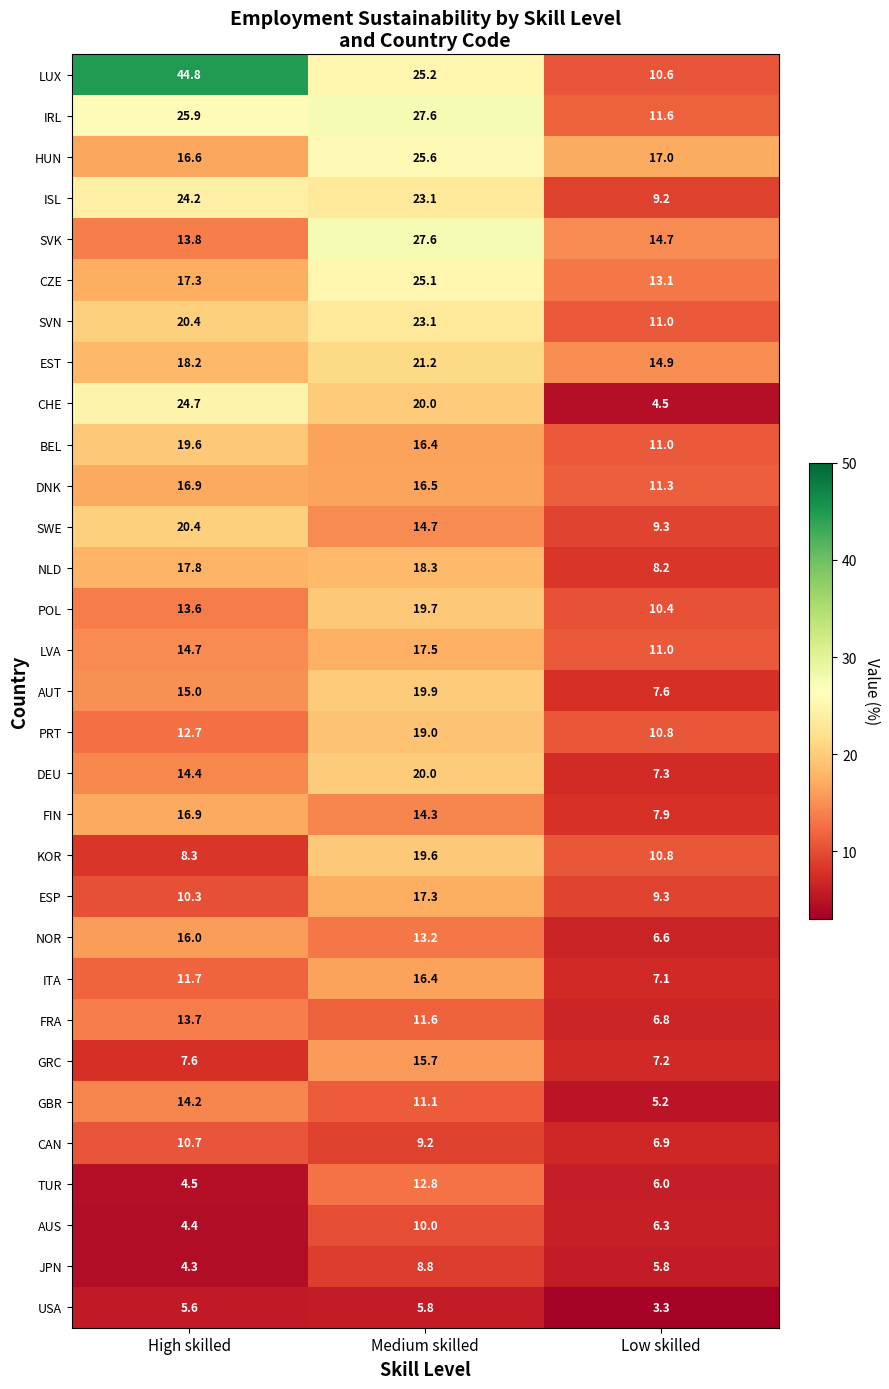

The SWE series shows 9.3 at Low skilled. True or false?

True